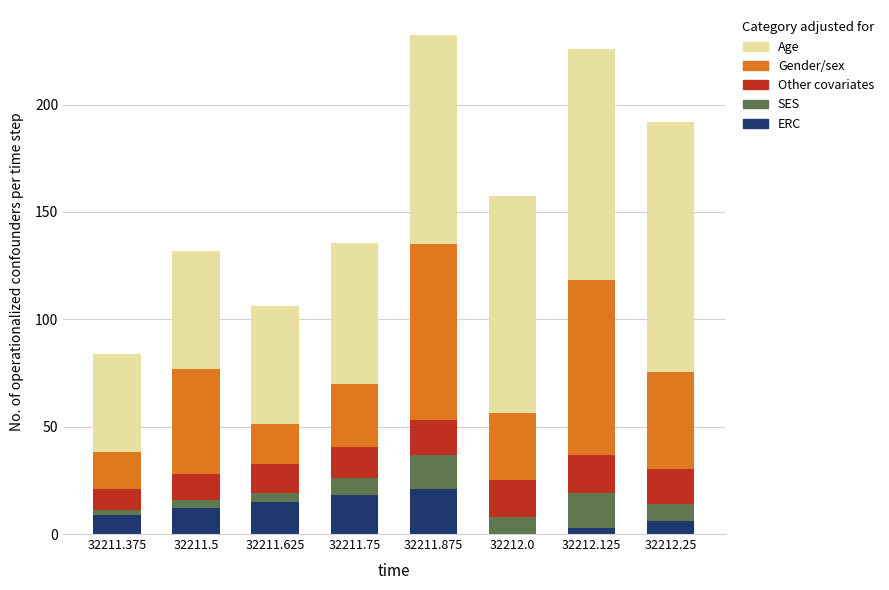

What is the total value across all series at 32212.0?

157.6